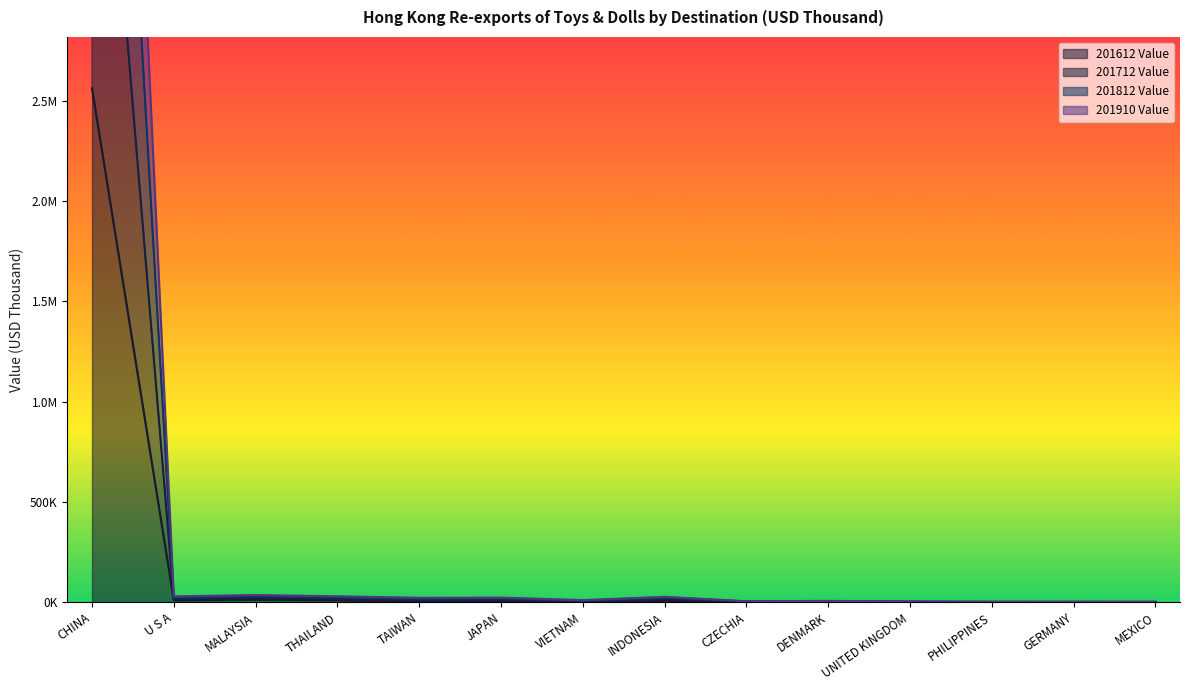

Reading left to right, transcribe all the data shown in this chart.

201612 Value: 2560783.4	9752.6	12820.3	9664.7	5301.3	6697.5	1079.6	6819.3	1764.1	3041.3	347.6	757.8	1191.3	465.9
201712 Value: 4923697.3	16116.3	21080.8	18210.0	10828.0	12083.0	4282.6	16856.6	2928.6	4120.7	882.9	1310.1	1571.7	1510.5
201812 Value: 8768552.8	29360.4	35924.8	29723.8	22257.9	23211.8	10789.6	27220.9	5333.7	6950.5	4484.6	2795.2	2609.2	2374.4
201910 Value: 7073052.9	22808.0	29507.3	23762.2	17114.8	18783.0	6790.3	23282.1	3862.6	5587.6	3295.2	2105.0	2048.1	1827.6